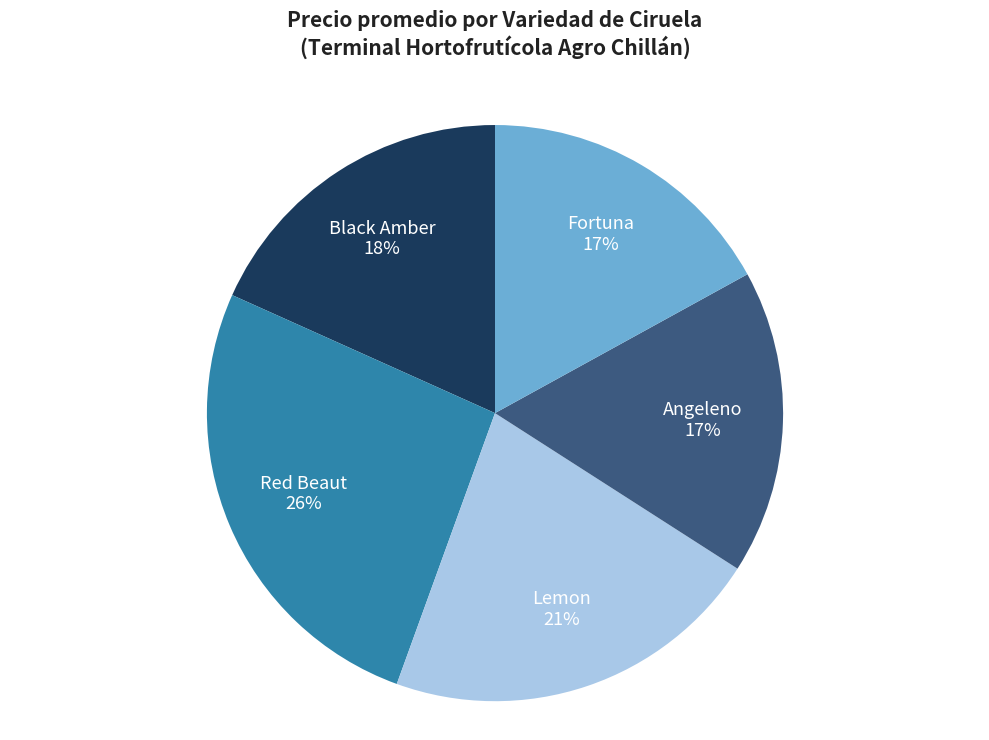

To the nearest percent, what is the average slice percentage?

20%